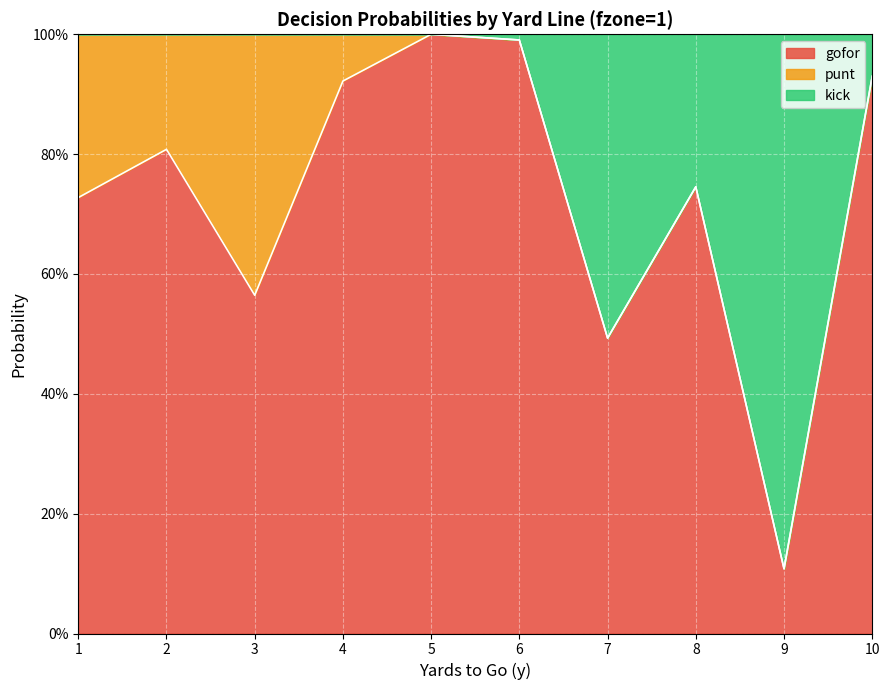

What is the difference between the maximum and minimum values in the kick series?

0.9